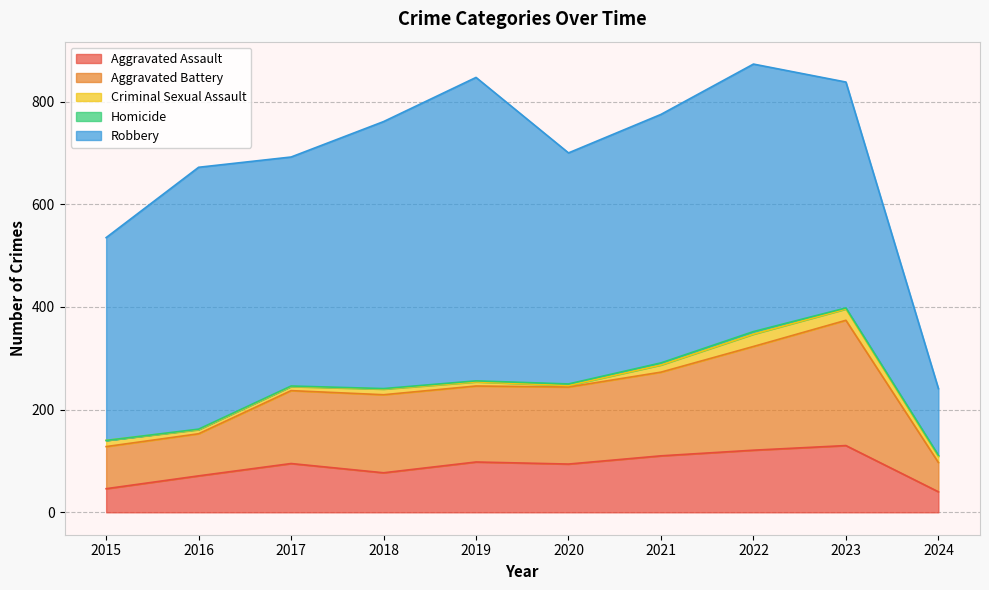

Between 2016 and 2018, which series saw the biggest shift?

Aggravated Battery